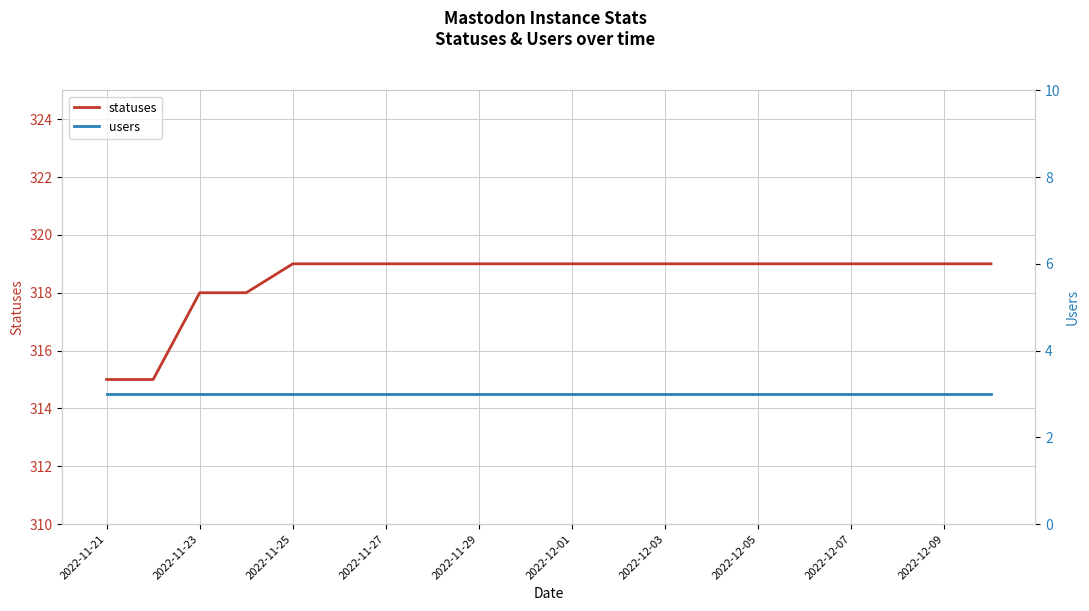

True or false: statuses and users intersect in this chart.

False